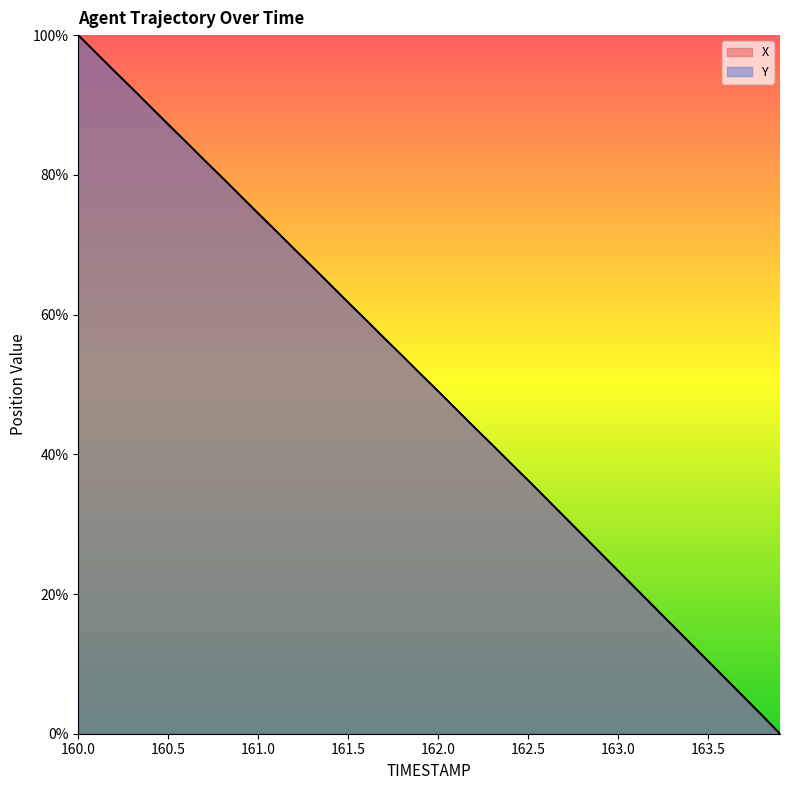

Where do Y and X first cross each other?

161.9 and 162.0